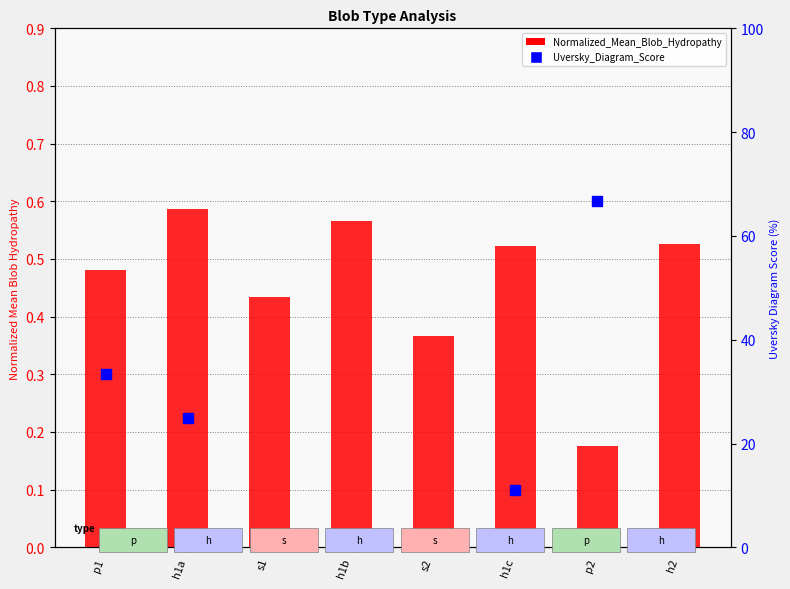

Is the value of Uversky_Diagram_Score at h1b greater than the value of Normalized_Mean_Blob_Hydropathy at h1b?

No